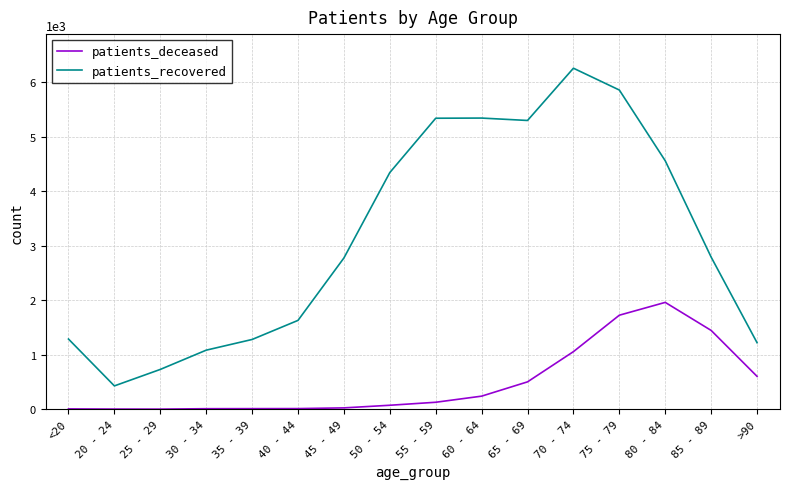

Which series has the widest spread of values?

patients_recovered